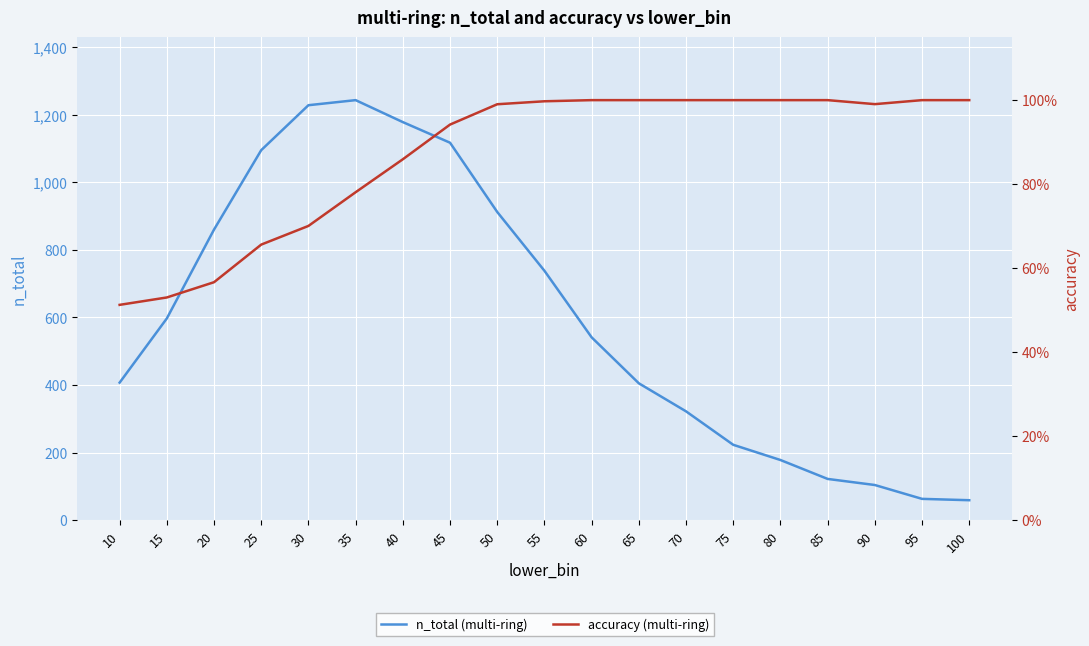

At which category is the sum across all series the highest?

35